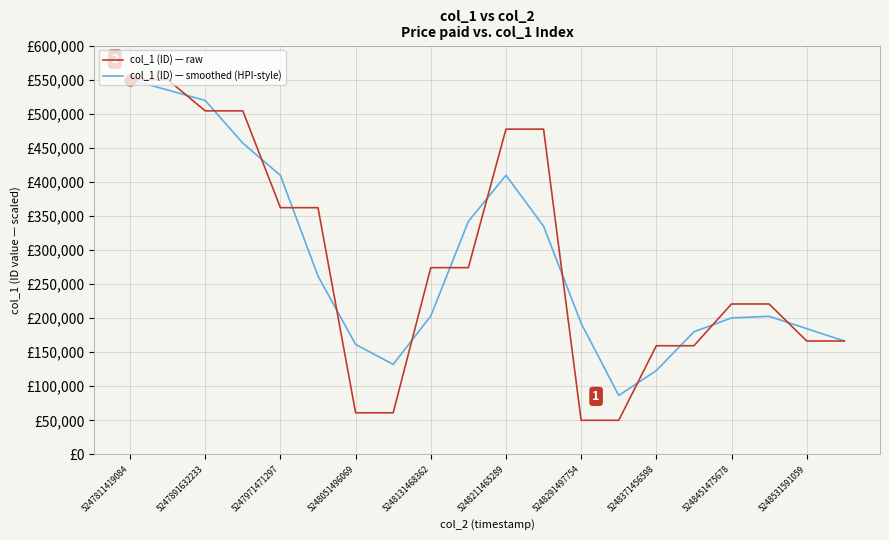

What is the average value of the col_1 (ID) — raw series?

282526.2